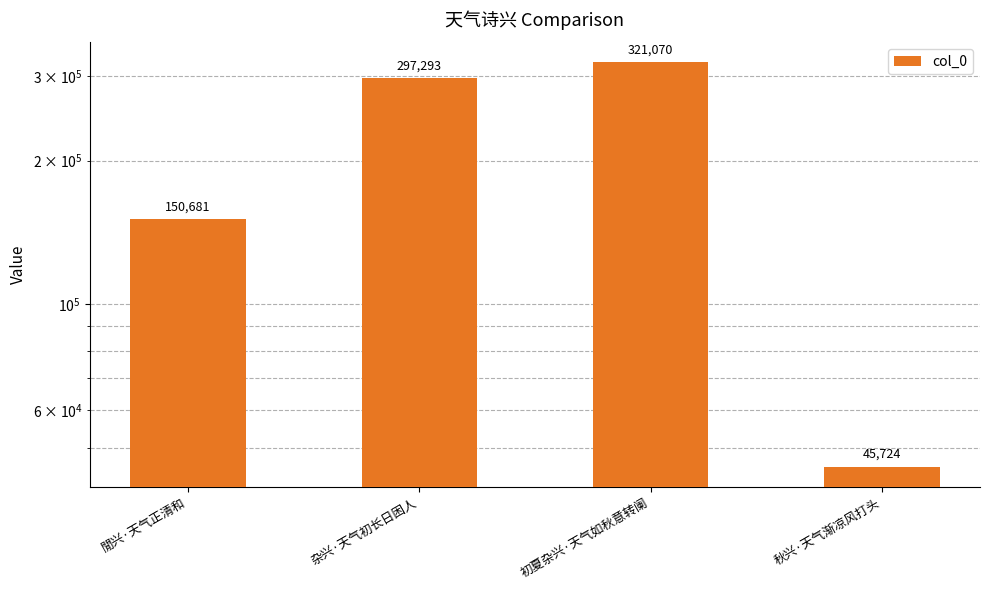

Is it true that the value at 秋兴·天气渐凉风打头 is 45724?

True